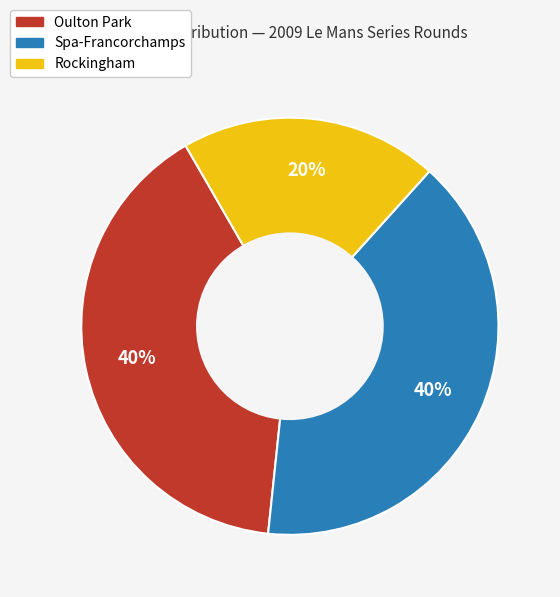

Approximately how many times larger is the value at Rockingham compared to Oulton Park?

0.5